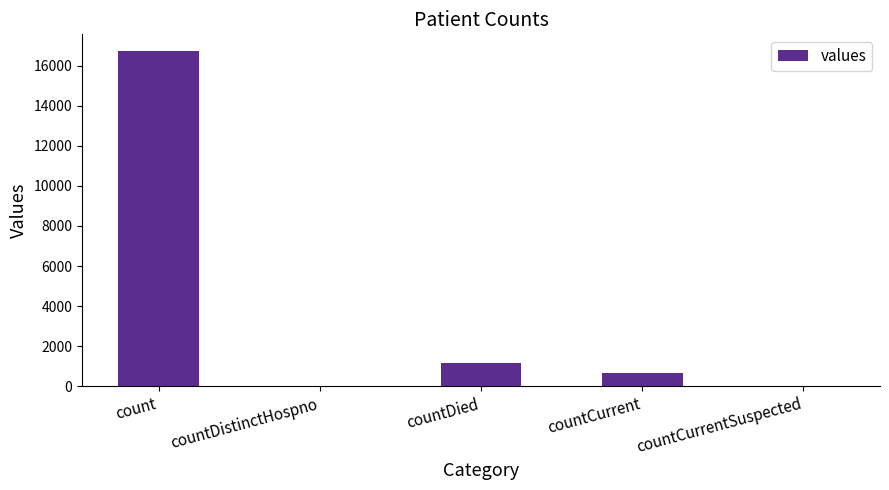

Which has a higher value, countDistinctHospno or countCurrent?

countCurrent